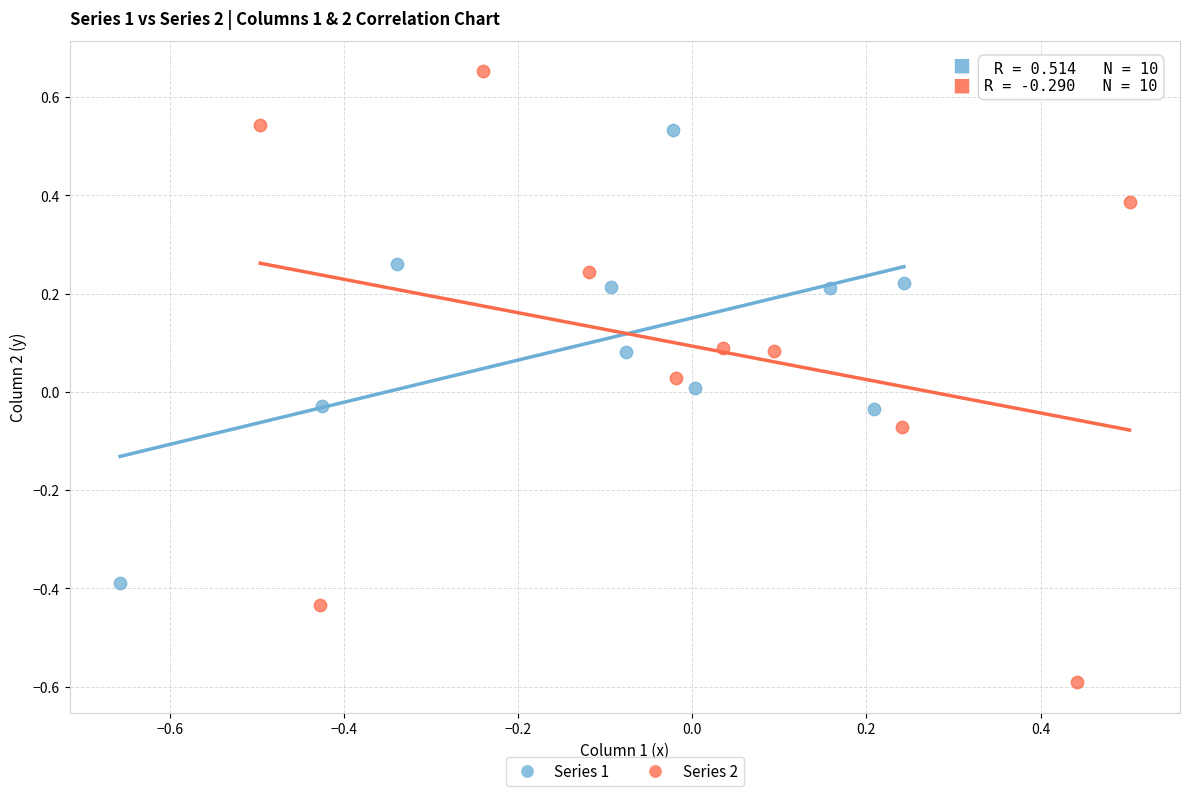

Which series reaches the minimum Y coordinate?

Series 2